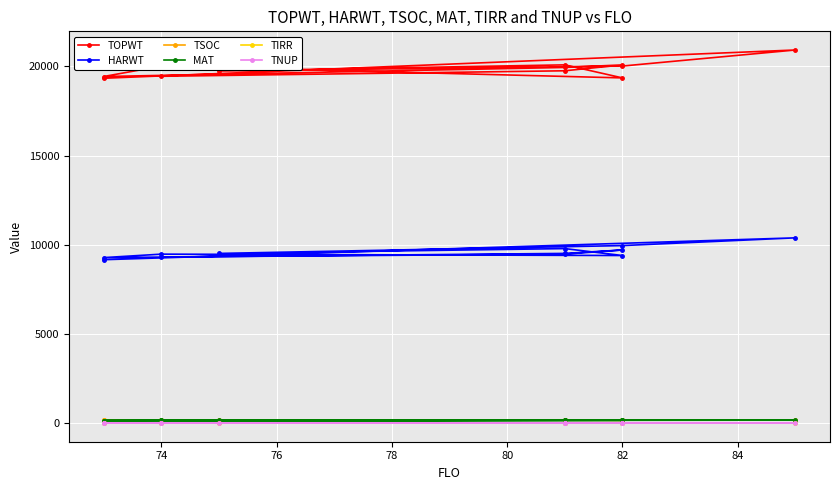

True or false: TNUP and TOPWT intersect in this chart.

False